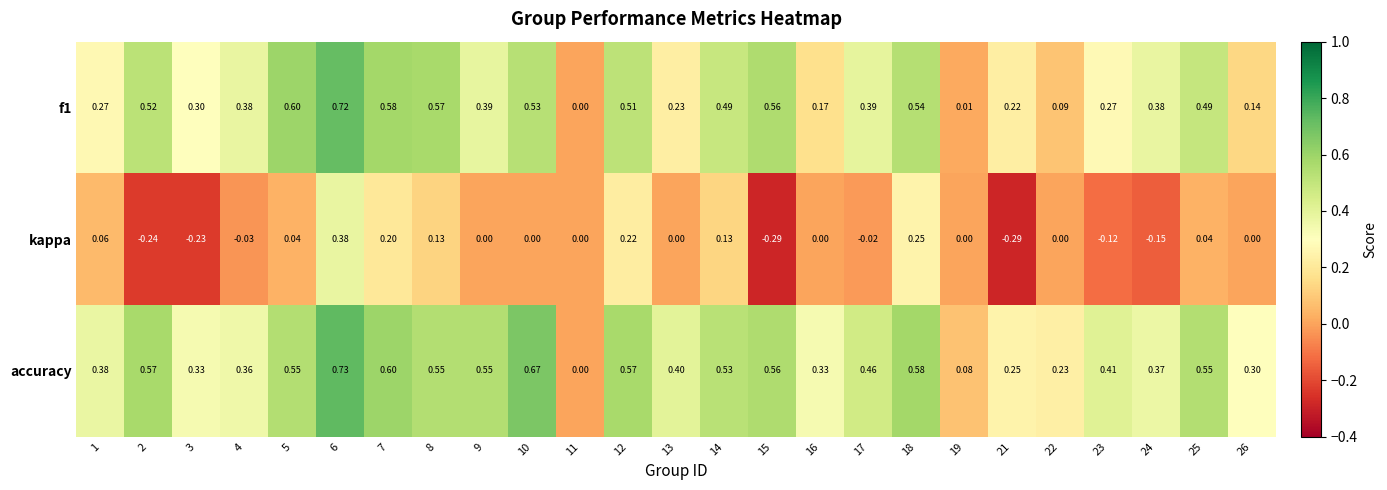

Which series has the largest total across all categories?

accuracy